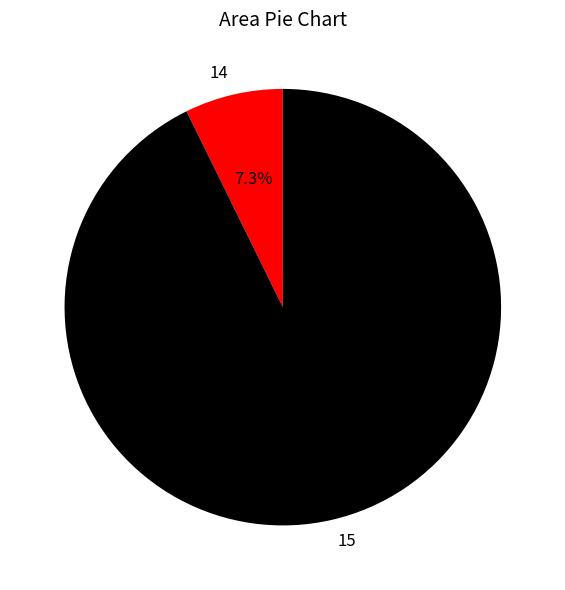

Between 15 and 14, which is larger?

15